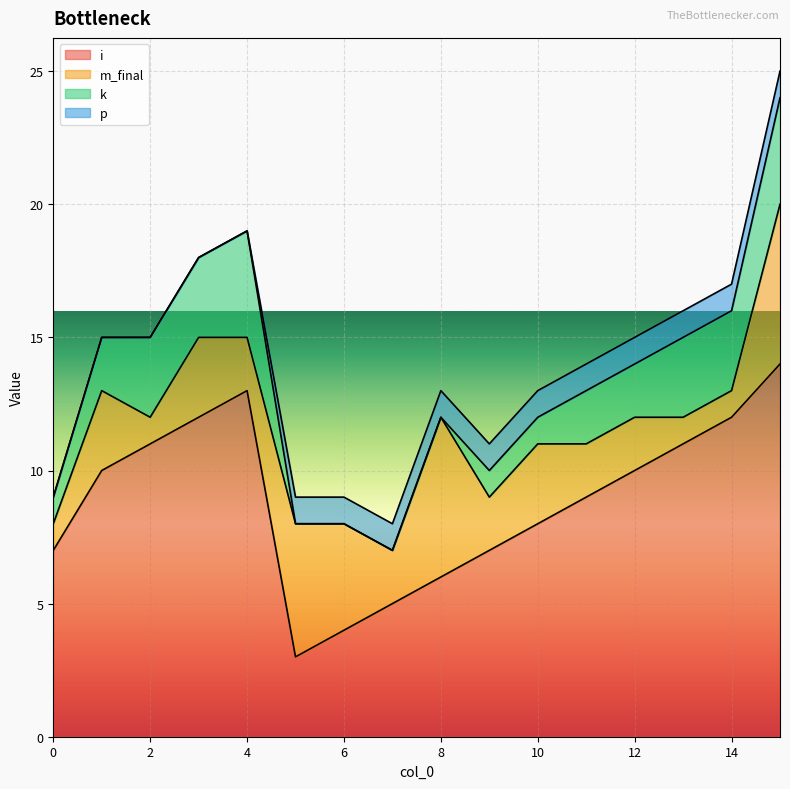

Is it true that k equals 2 at 2?

False